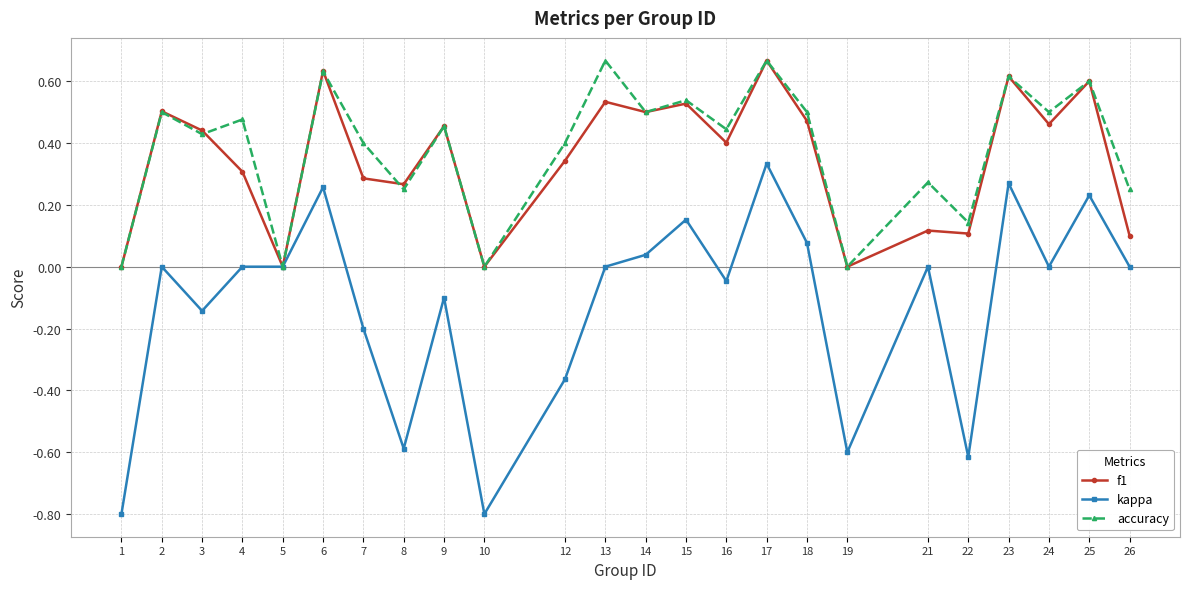

What is the total value across all series at 17?

1.7